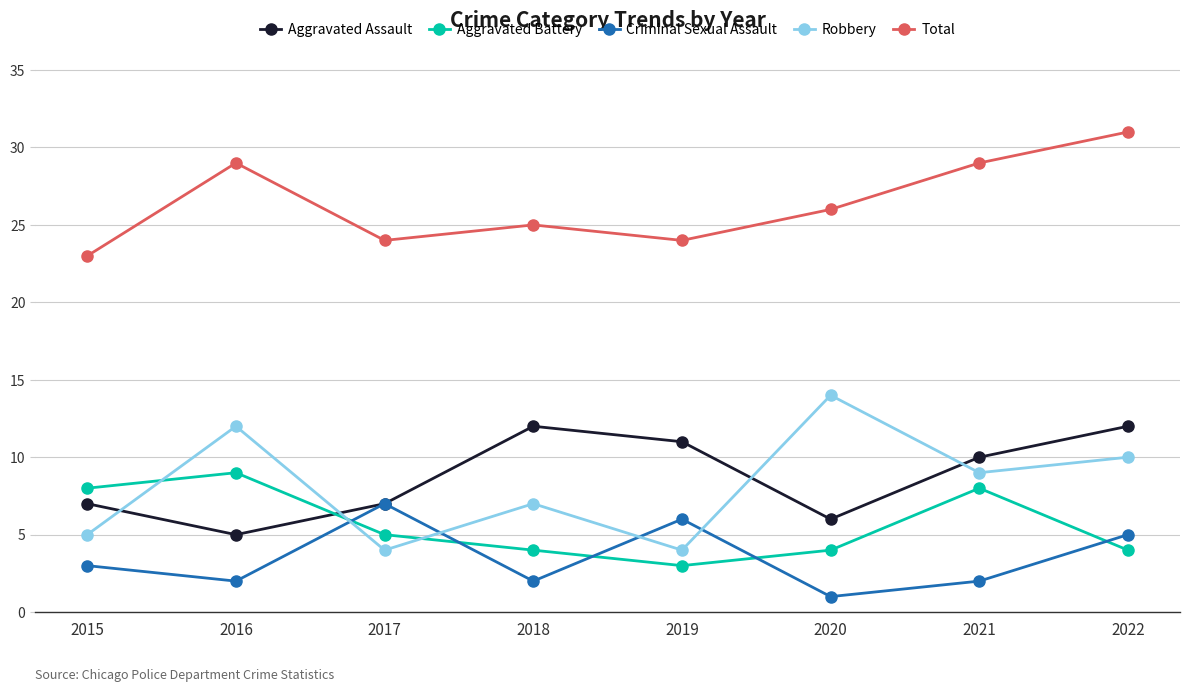

What are all the series names shown in the legend?

Aggravated Assault, Aggravated Battery, Criminal Sexual Assault, Robbery, Total